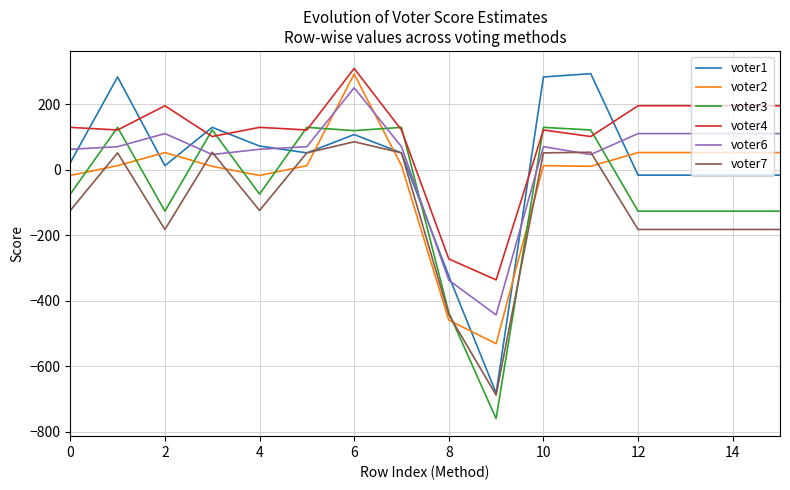

What is the greatest value displayed?

310